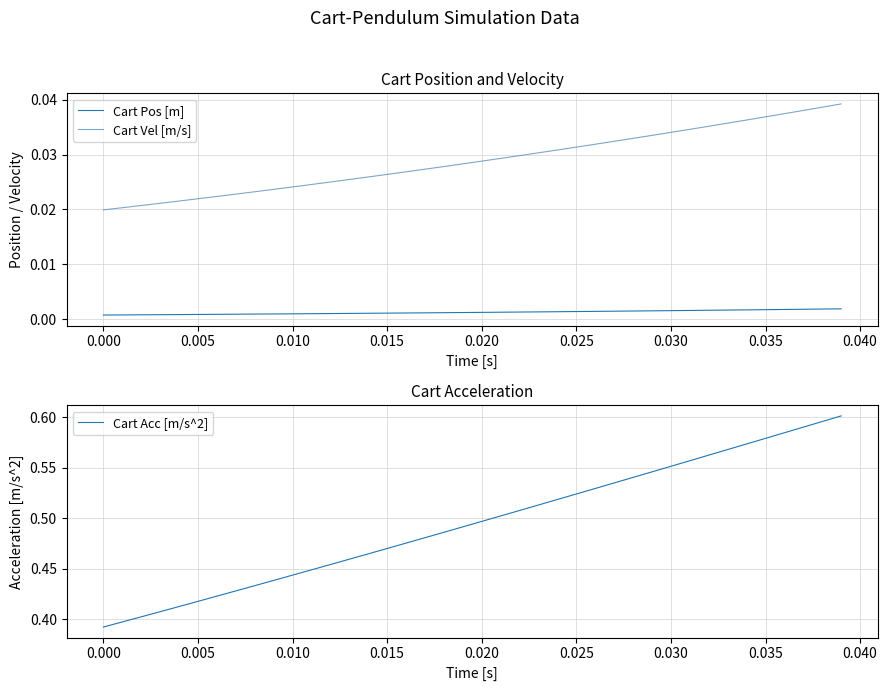

True or false: Cart Vel [m/s] and Cart Pos [m] intersect in this chart.

False